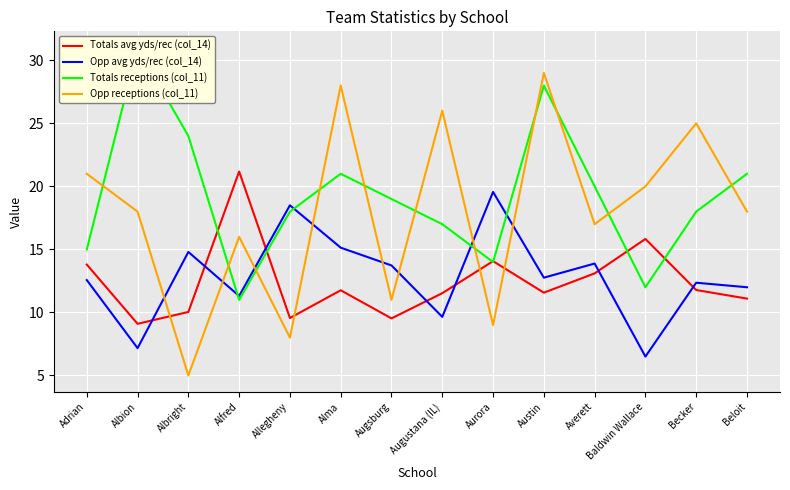

What is the difference between the maximum and second lowest values in the Totals avg yds/rec (col_14) series?

11.7